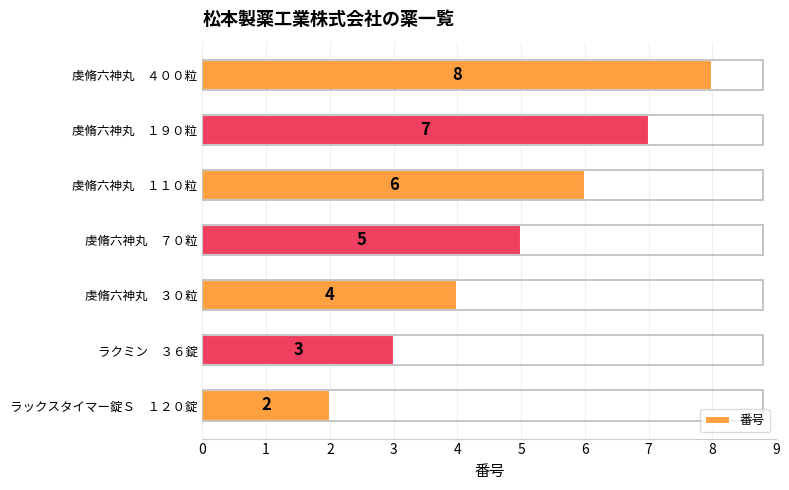

List the labels in order of value, largest first.

虔脩六神丸　４００粒, 虔脩六神丸　１９０粒, 虔脩六神丸　１１０粒, 虔脩六神丸　７０粒, 虔脩六神丸　３０粒, ラクミン　３６錠, ラックスタイマー錠Ｓ　１２０錠